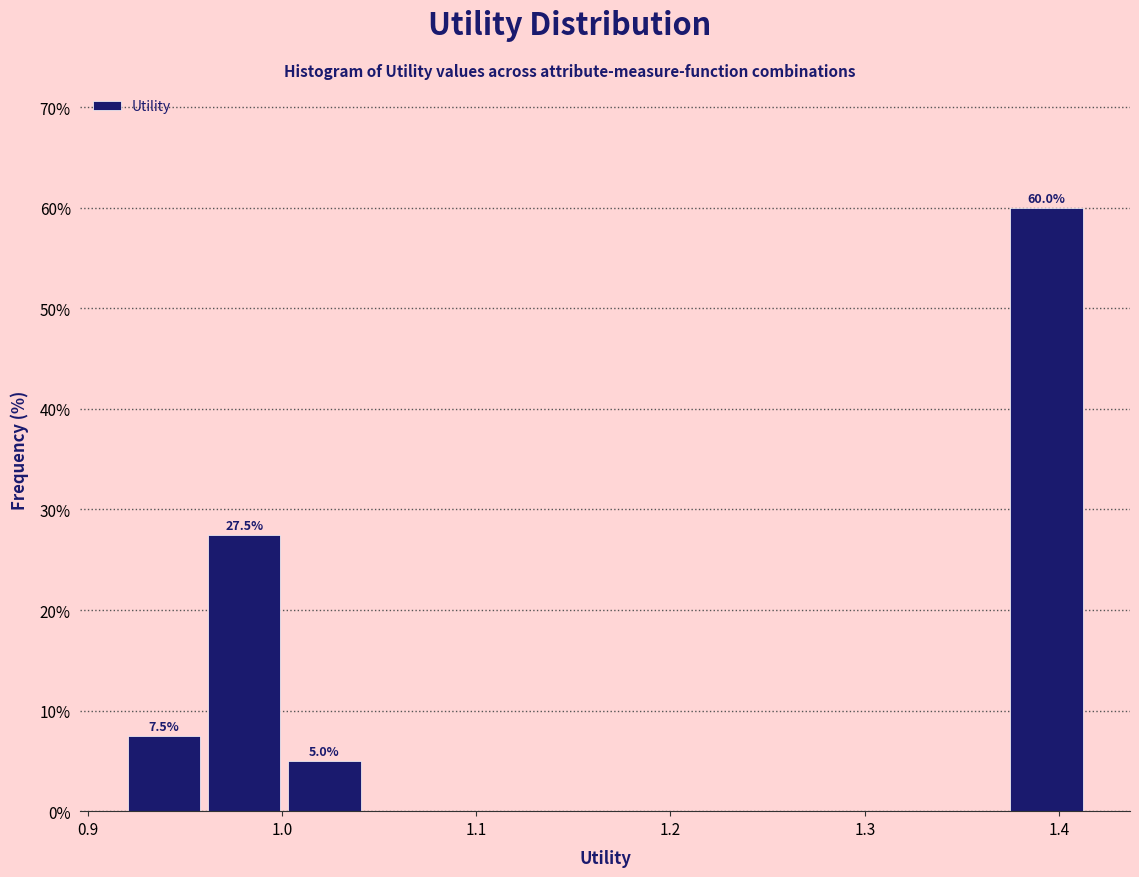

Over which range of the x-axis is the bar tallest?

1.37 to 1.41